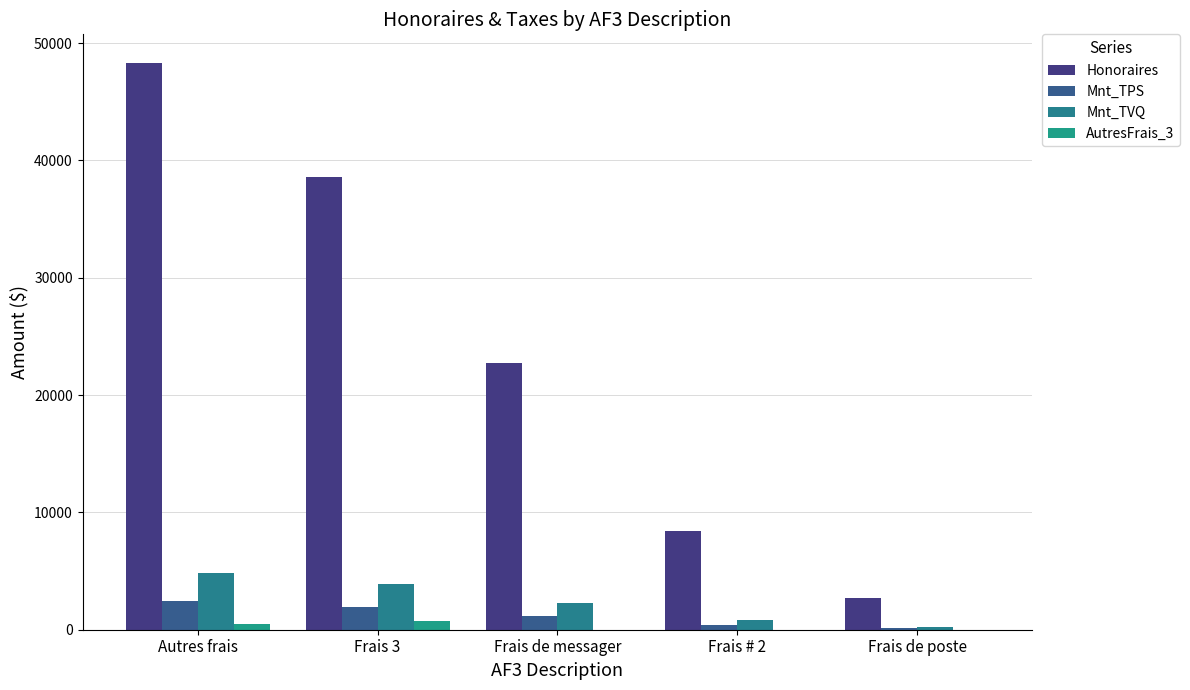

Are the bars horizontal?

No